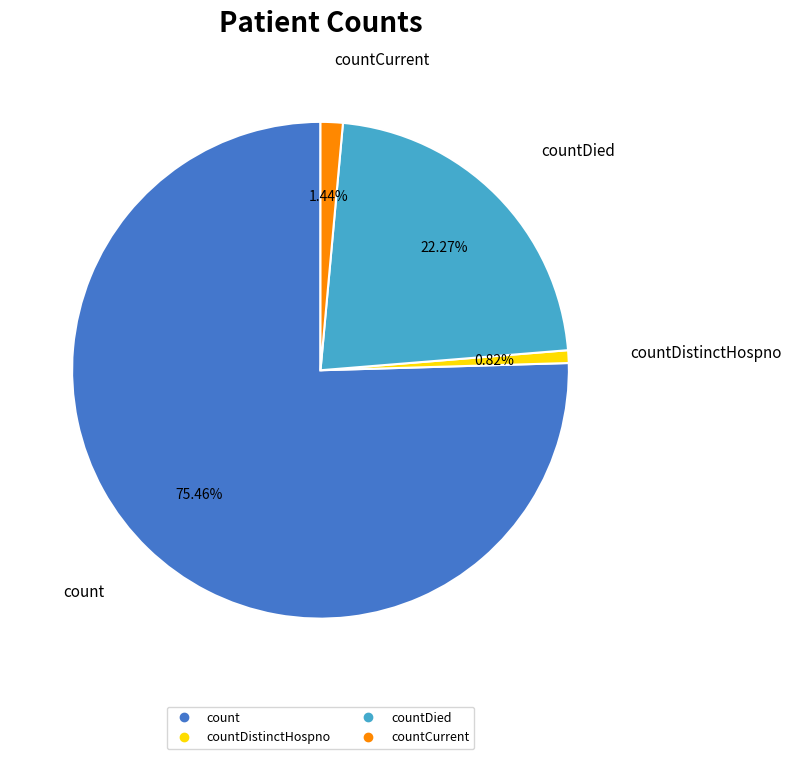

Count the number of slices in the pie.

4